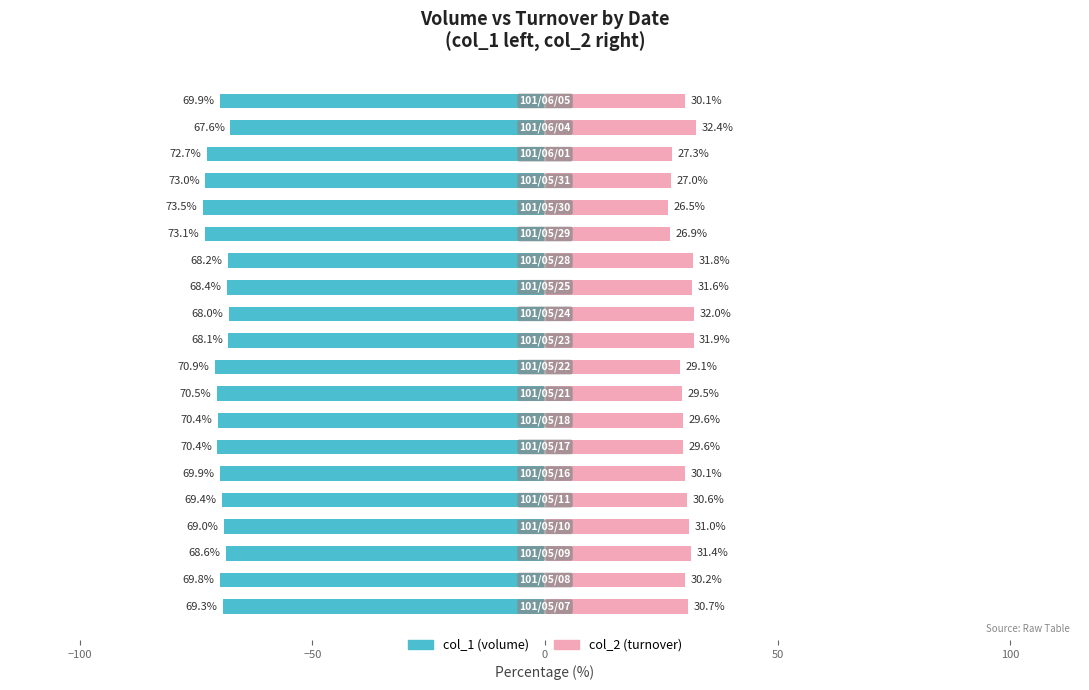

What is the minimum value for col_1 (volume)?

-73.5